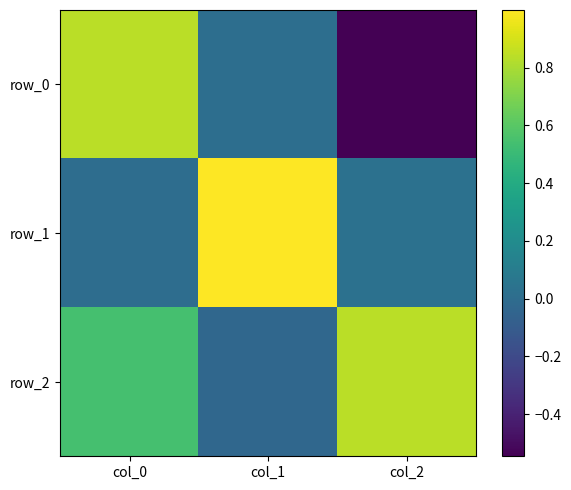

Reading left to right, transcribe all the data shown in this chart.

row_0: 0.8	0.0	-0.5
row_1: 0.0	1.0	0.0
row_2: 0.5	-0.0	0.8